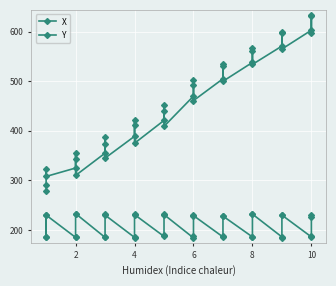

True or false: X and Y intersect in this chart.

False